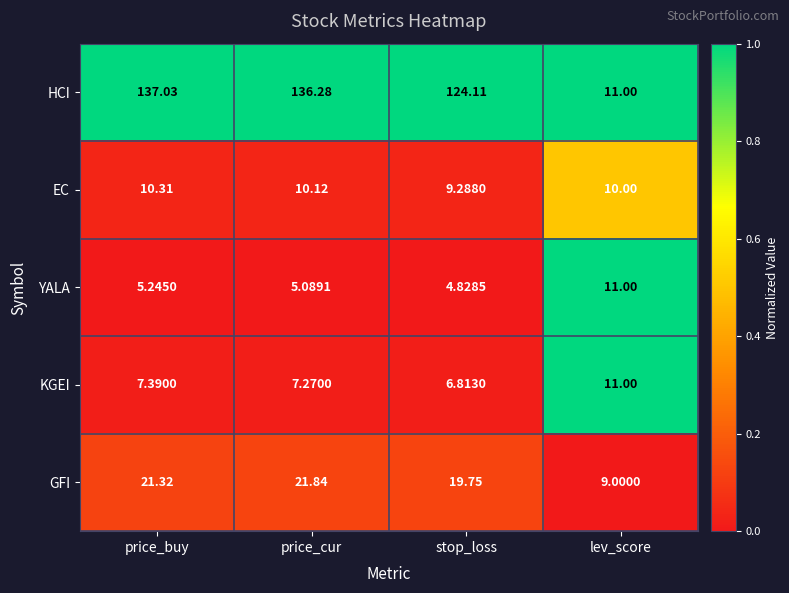

List the labels in order of KGEI value, smallest first.

stop_loss, price_cur, price_buy, lev_score